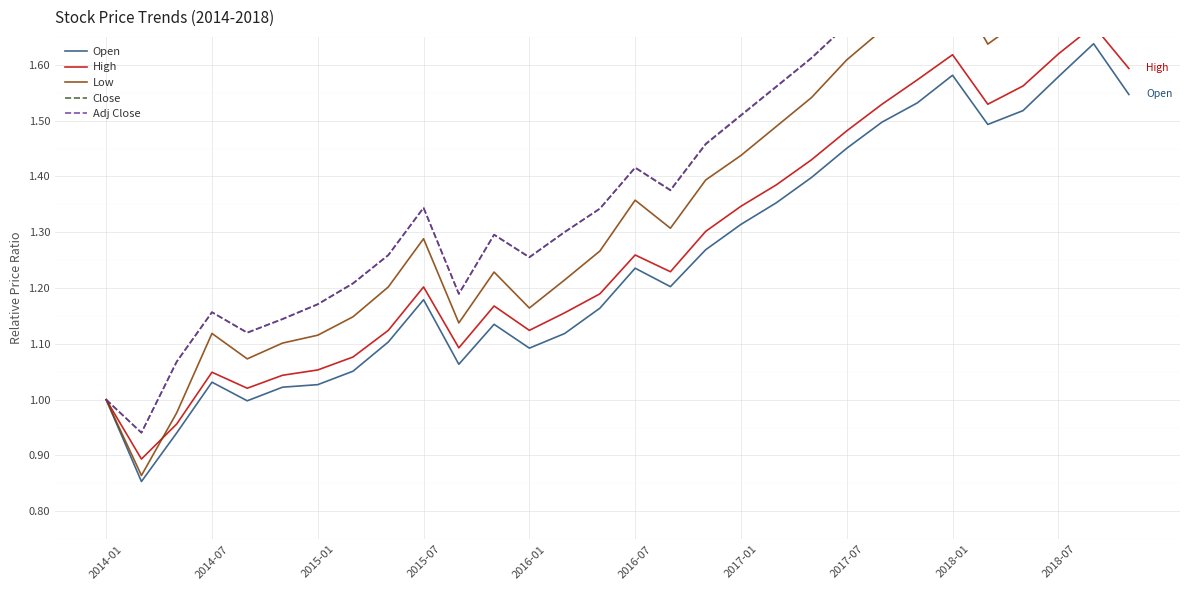

The value of Open at 2016-07 is 0.7. True or false?

False